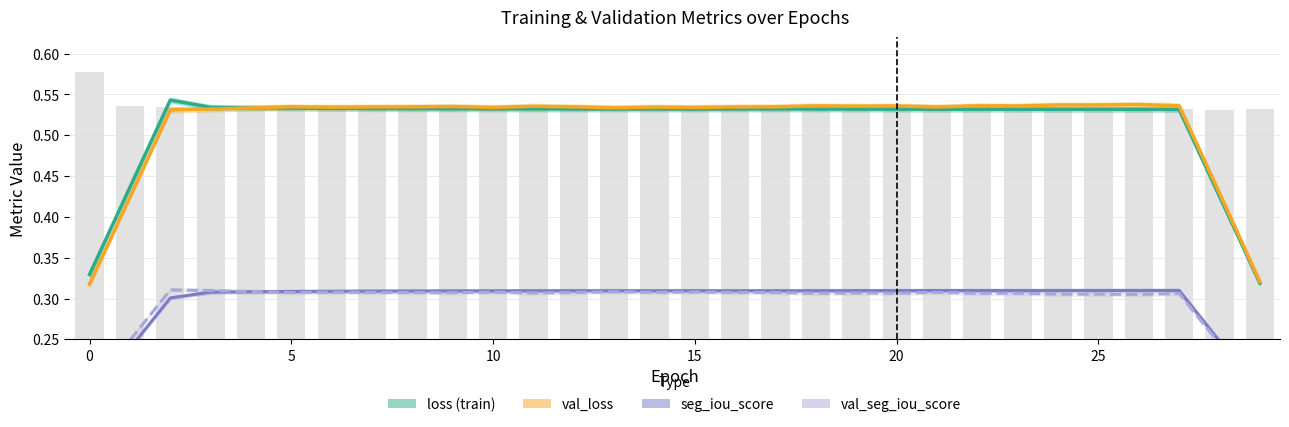

What is the value of the loss (train) bar at the 26th from the left?

0.5